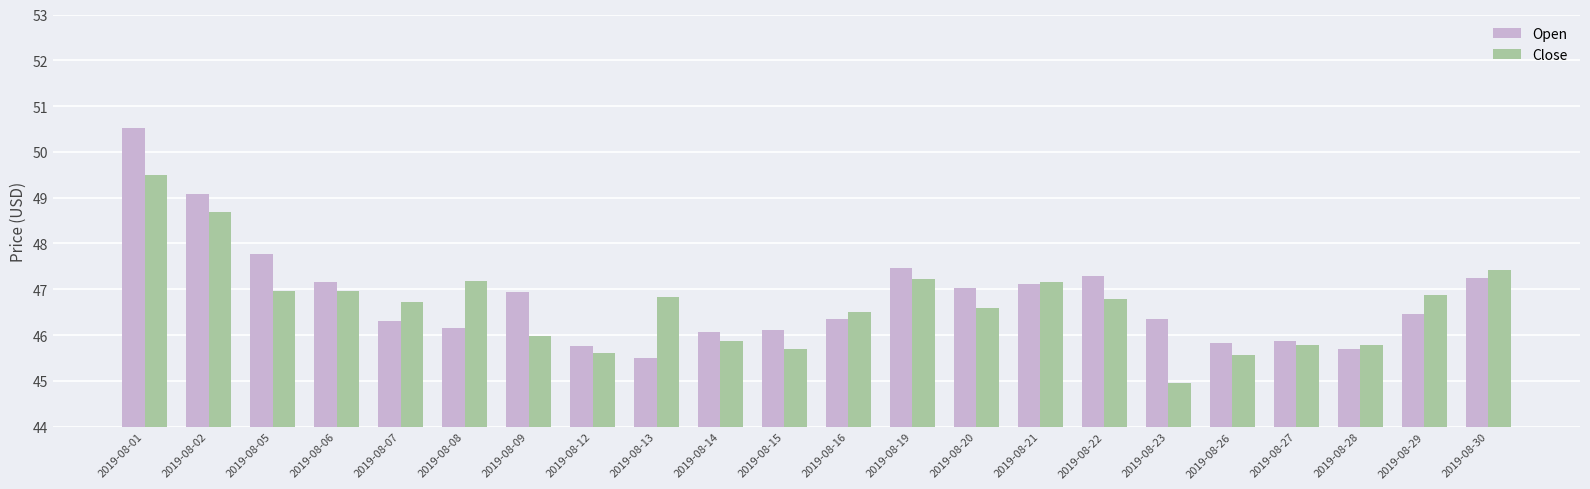

What is the spread (max minus min) of values at 2019-08-29?

0.4